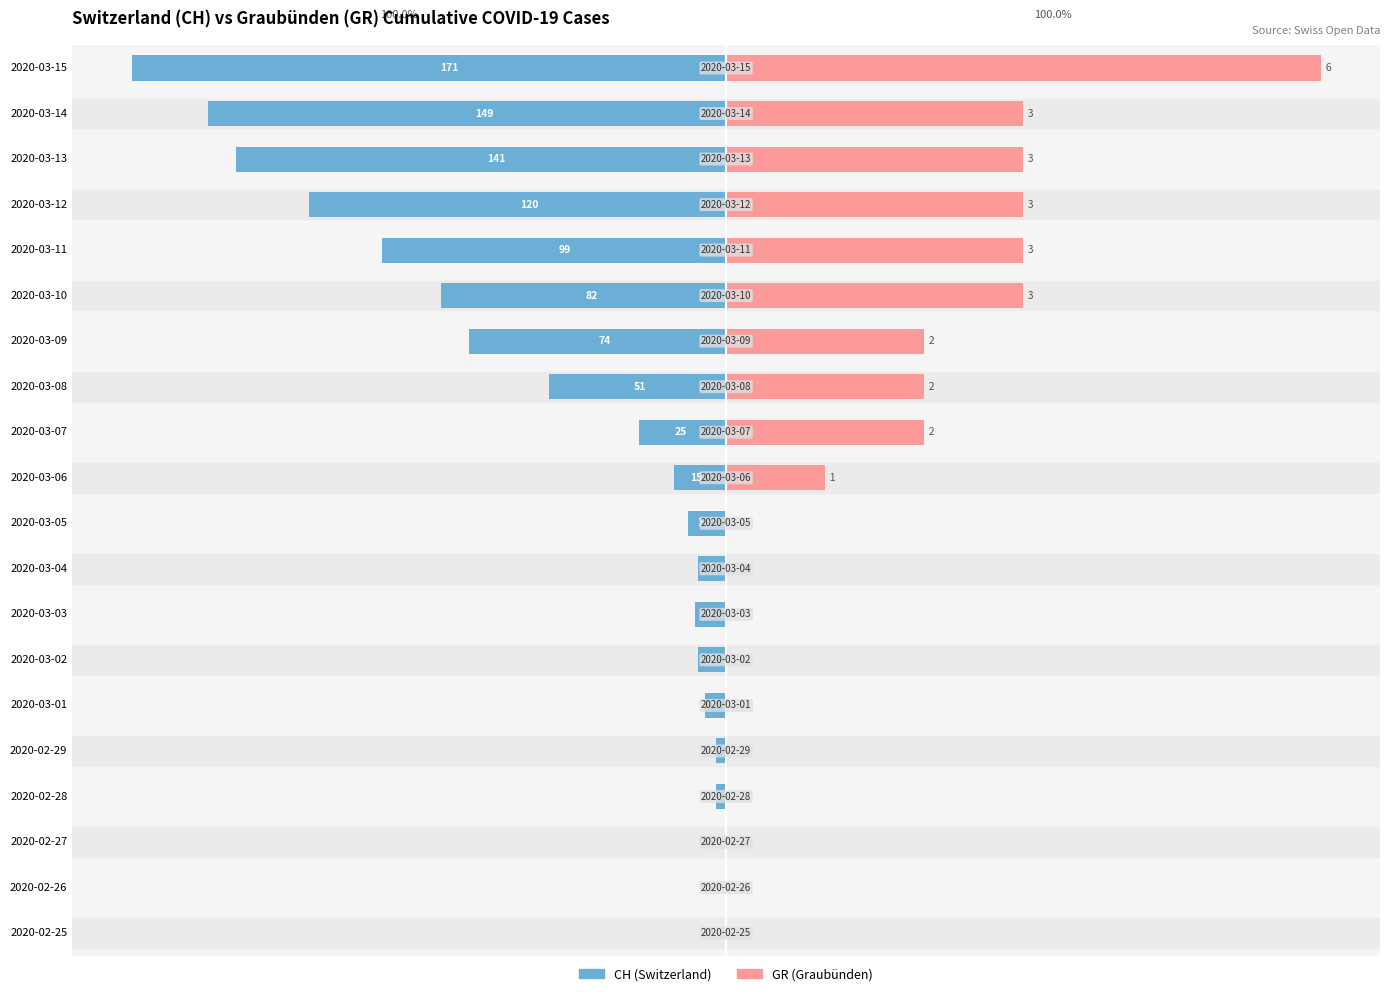

What are all the series names shown in the legend?

CH (Switzerland), GR (Graubünden)